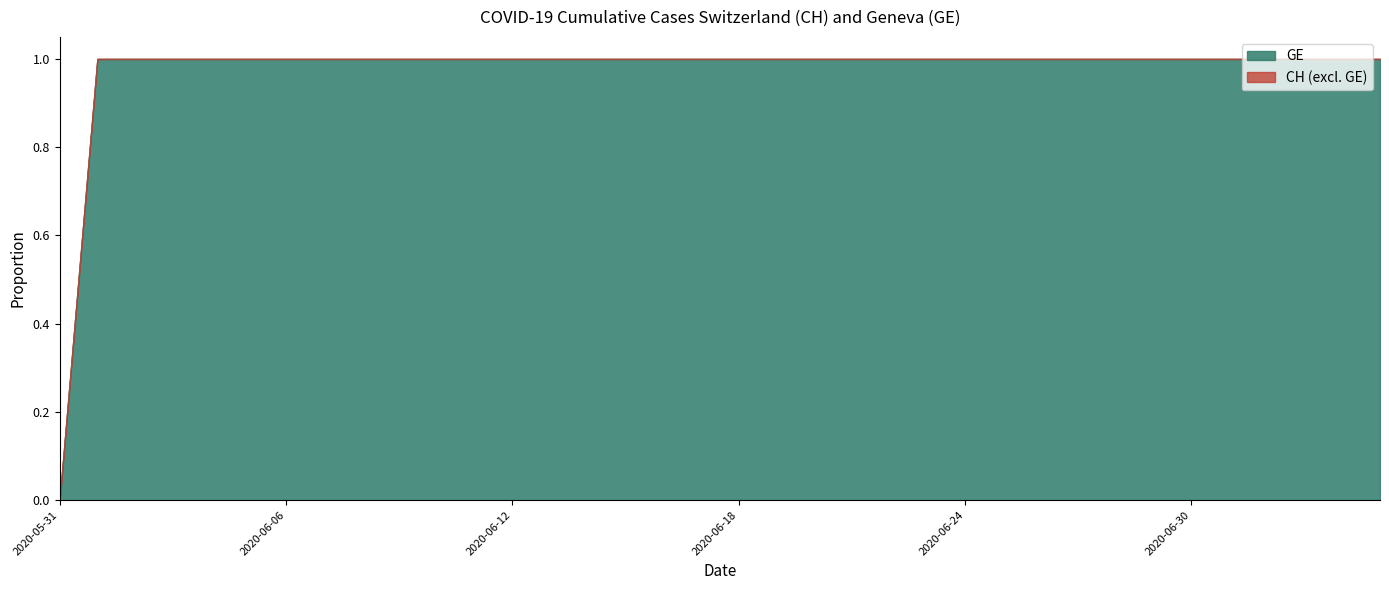

Rank the series by their maximum value, from lowest to highest.

GE, CH